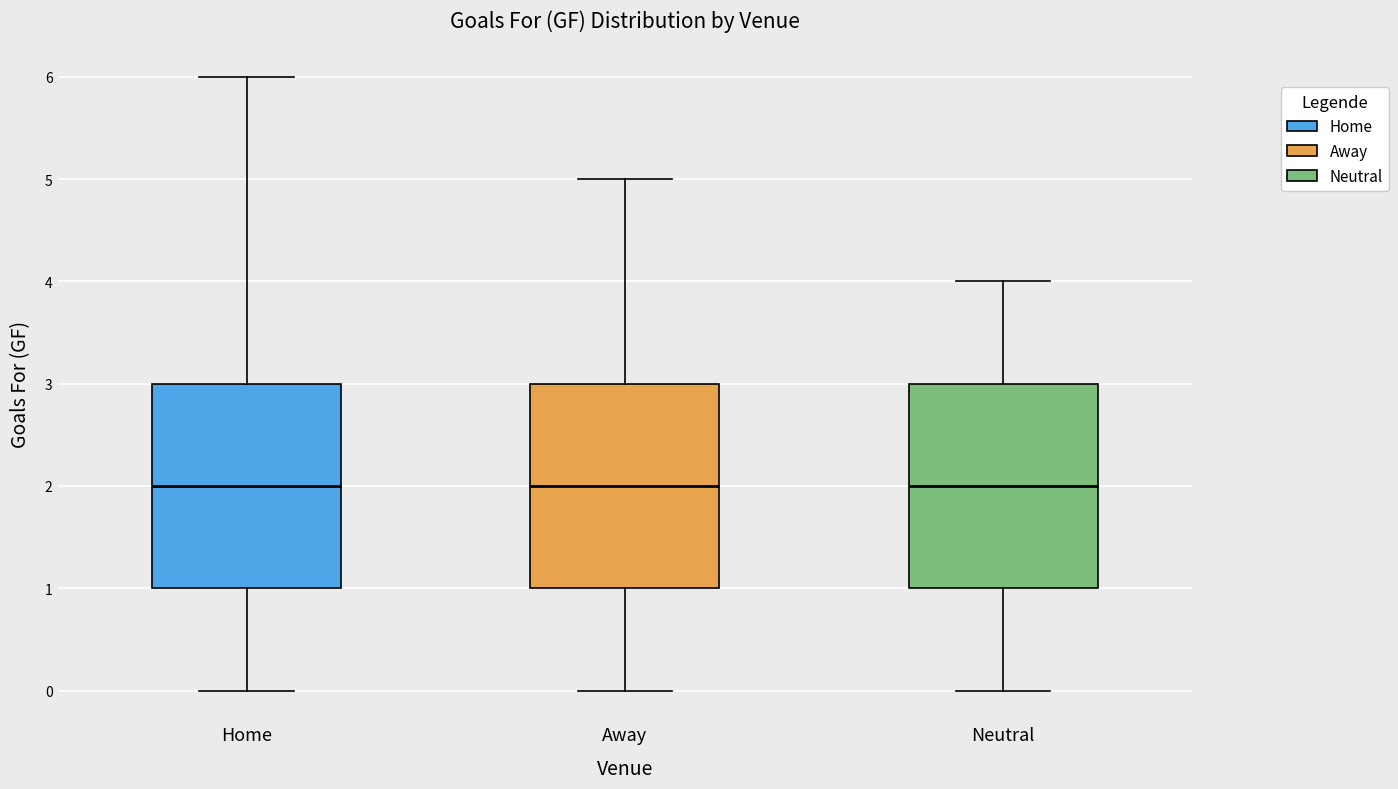

Reading left to right, read every box against the y-axis: the position of its median line, the range the box covers, and the ends of its whiskers. The values are not printed on the chart, so give them approximately, as read against the axis.

Home: median 2, box 1 to 3, whiskers 0 to 6
Away: median 2, box 1 to 3, whiskers 0 to 5
Neutral: median 2, box 1 to 3, whiskers 0 to 4